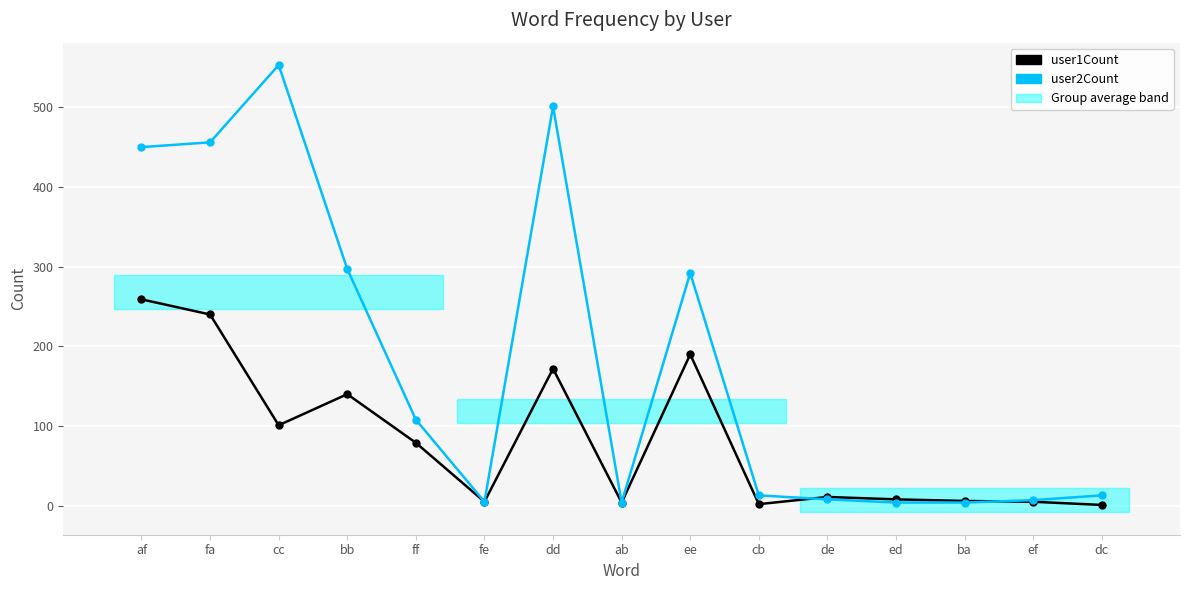

What is the difference between the user1Count values at af and fe?

254